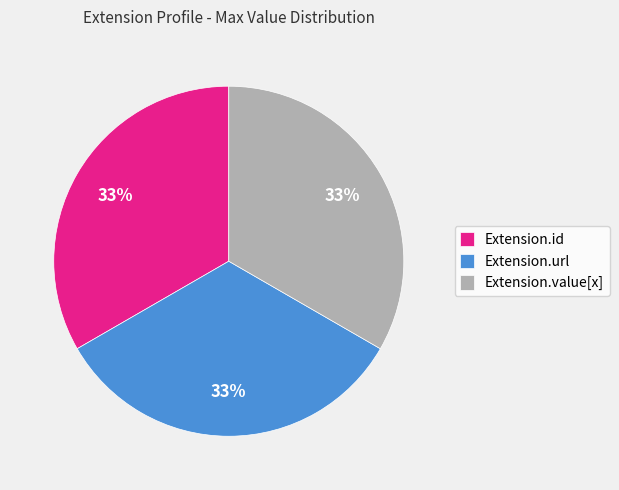

How many slices are in this pie chart?

3